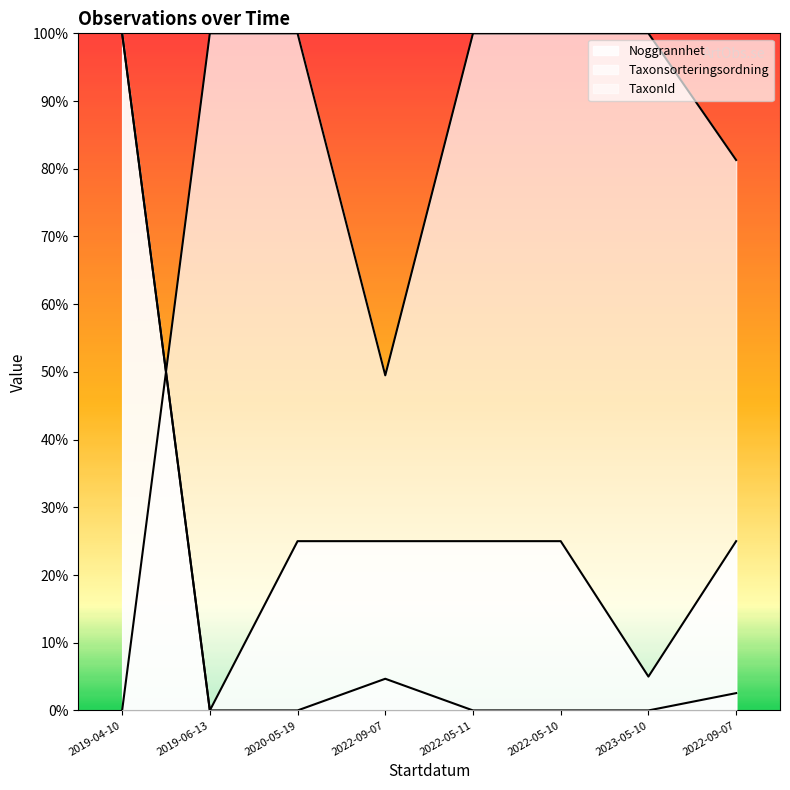

How many series are shown in this chart?

3